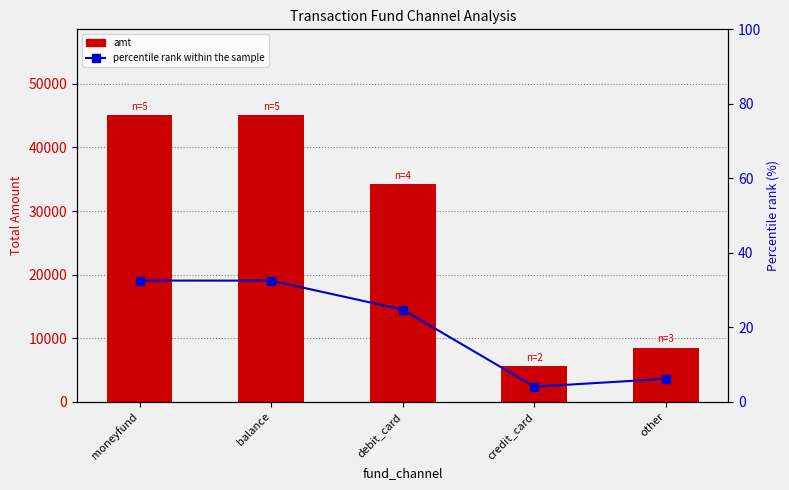

Read the percentile rank within the sample value at other.

6.2